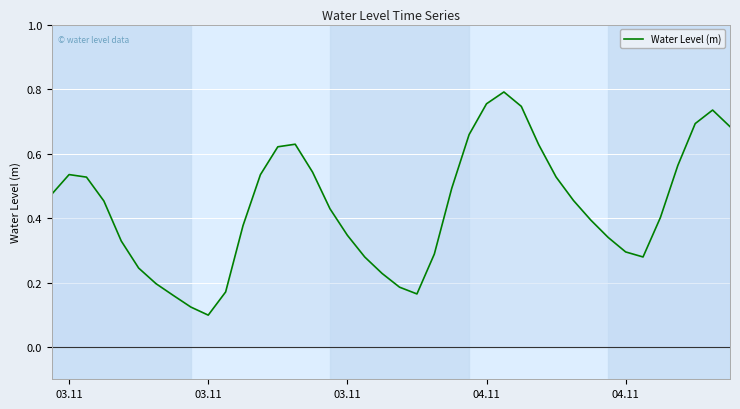

How many values are between 0 and 1?

40